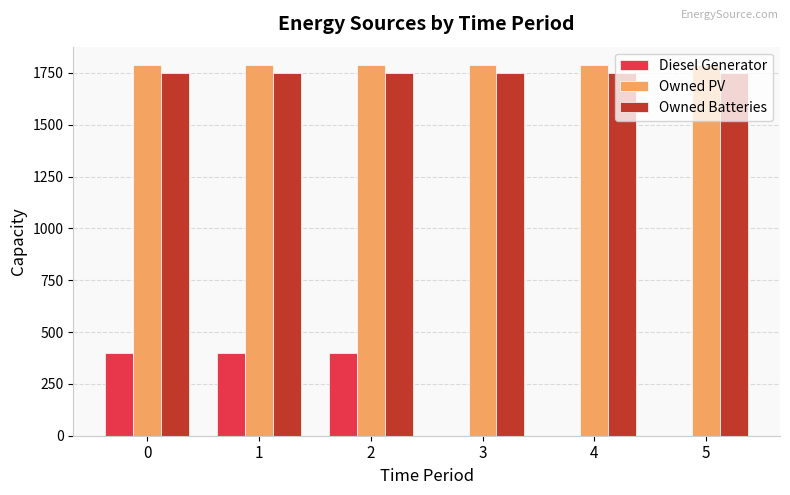

What is the greatest value displayed?

1787